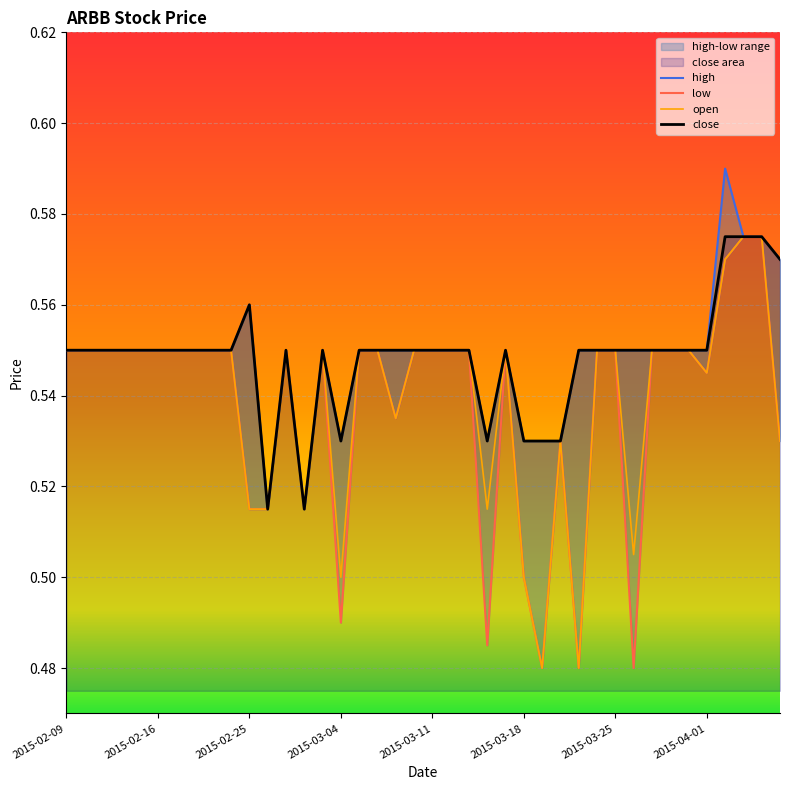

In high, how many points are lower than both neighbors (excluding endpoints)?

4